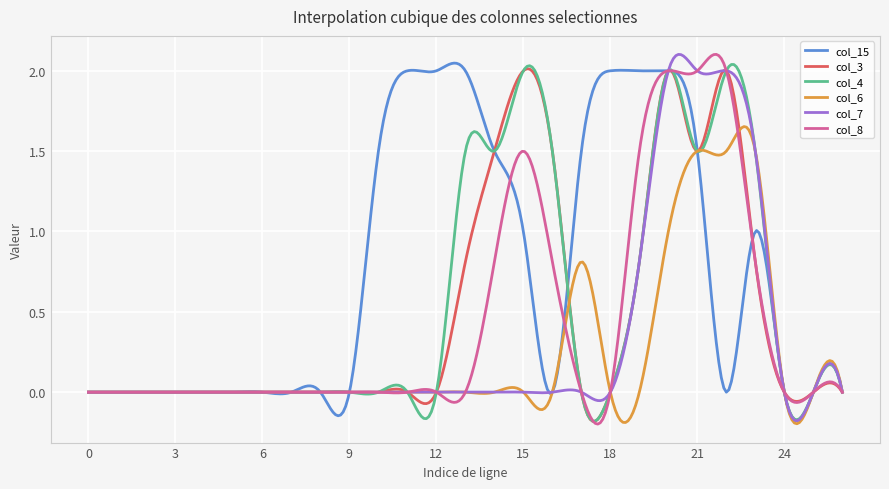

What is the maximum value for col_15?

2.0